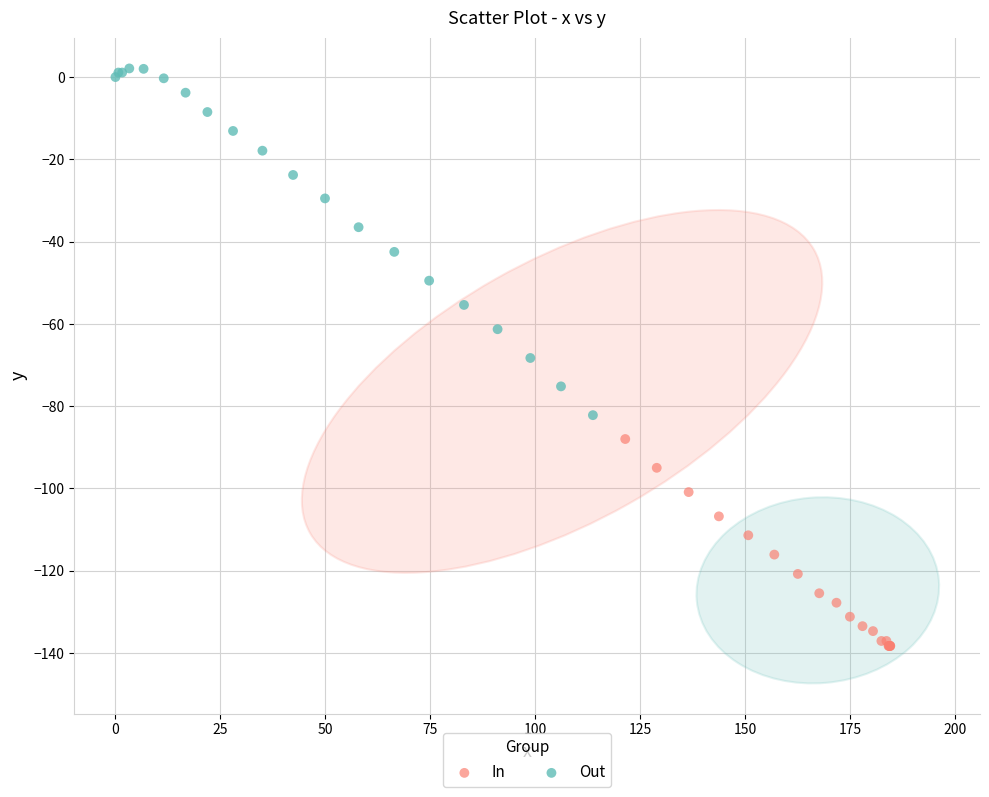

Which series has the largest Y range (max minus min)?

Out